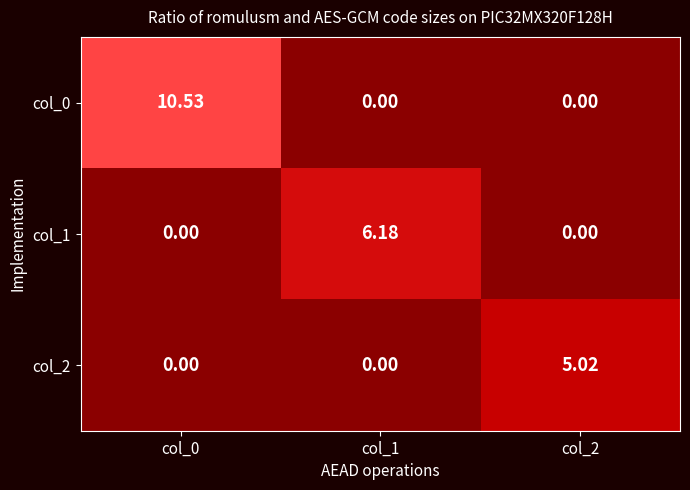

Is the value of col_1 at col_2 greater than the value of col_2 at col_2?

No